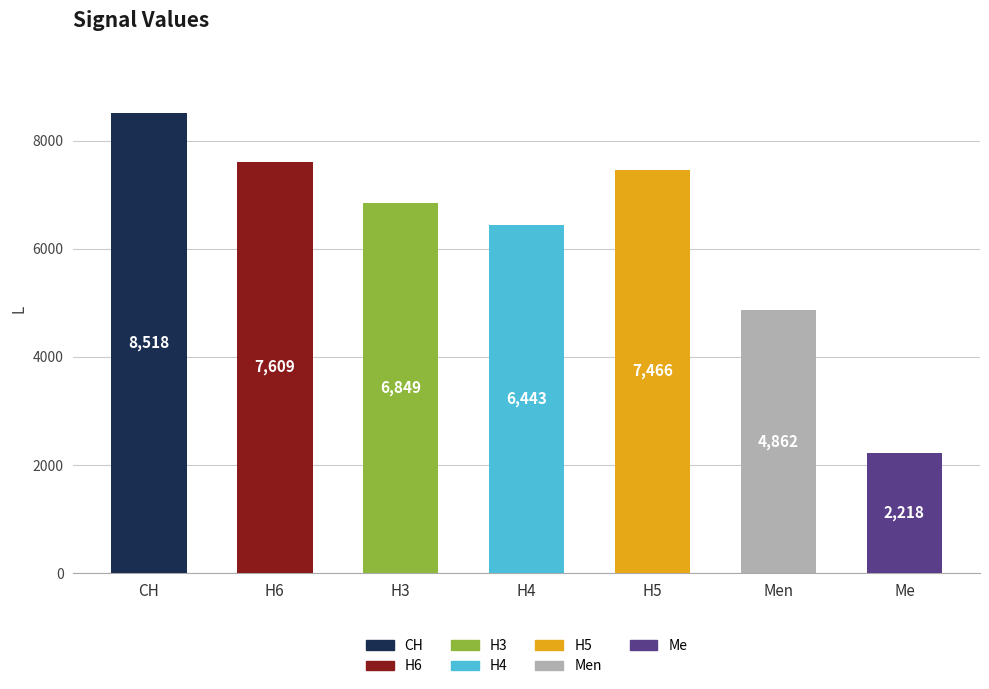

What is the difference between the values at Me and H5?

5248